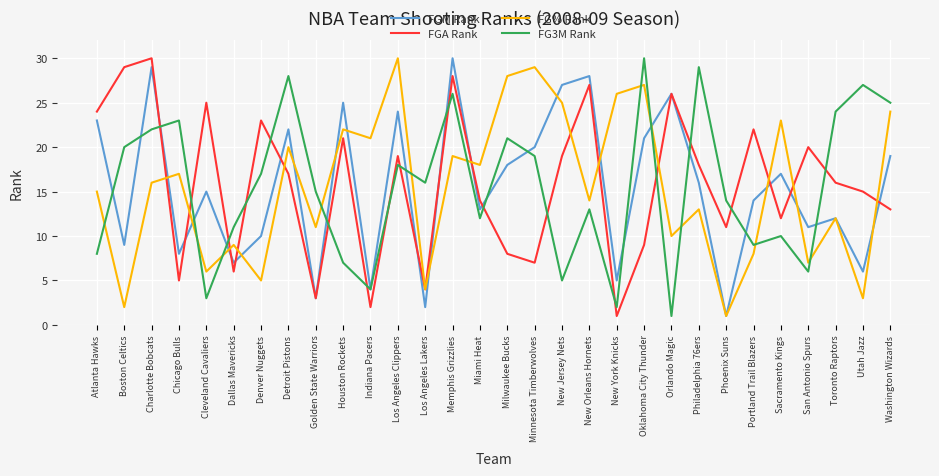

What is the difference between the second highest and minimum values in the FGM Rank series?

28